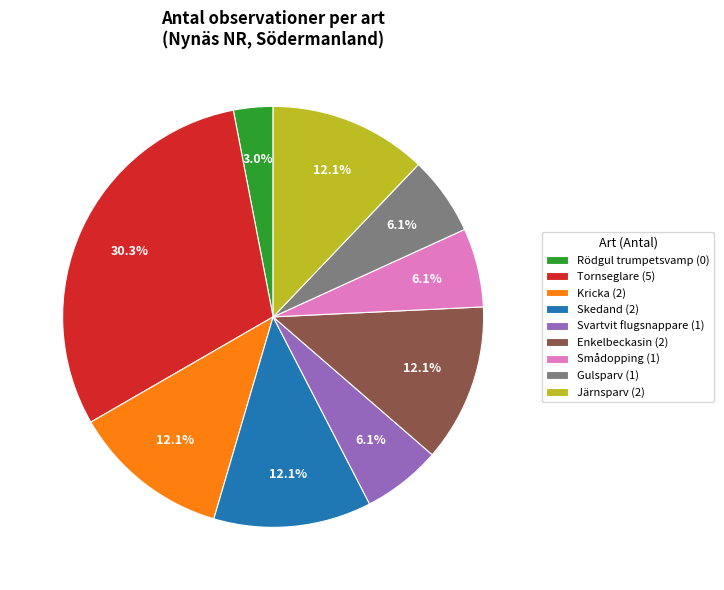

How much of the chart is everything except Skedand?

87.9%